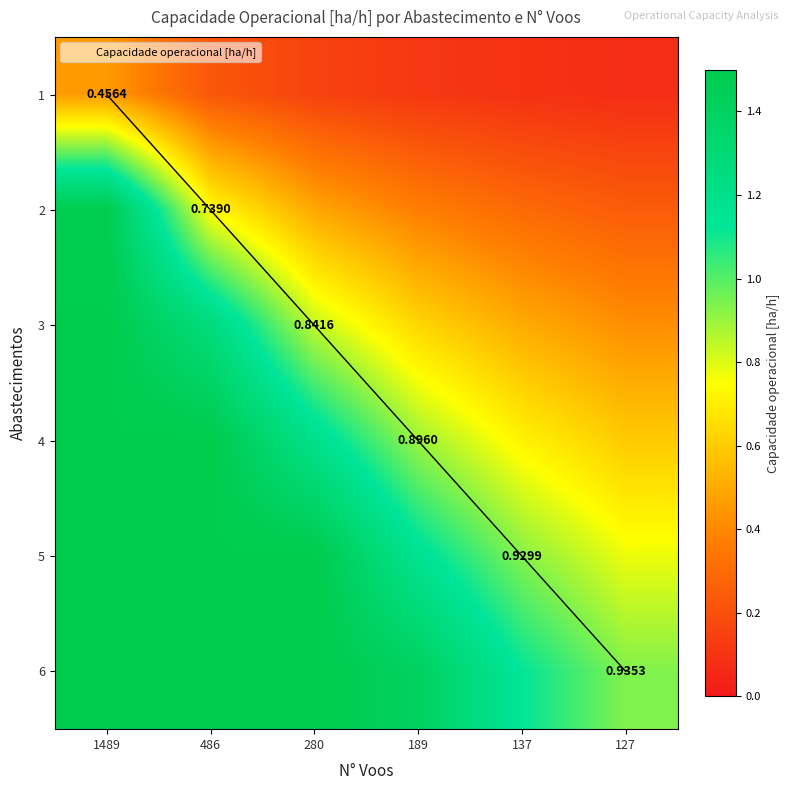

How many series are shown in this chart?

6